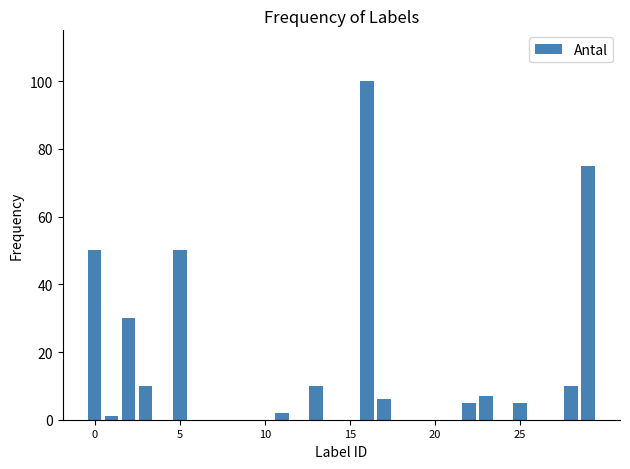

What is the maximum value shown in the chart?

100